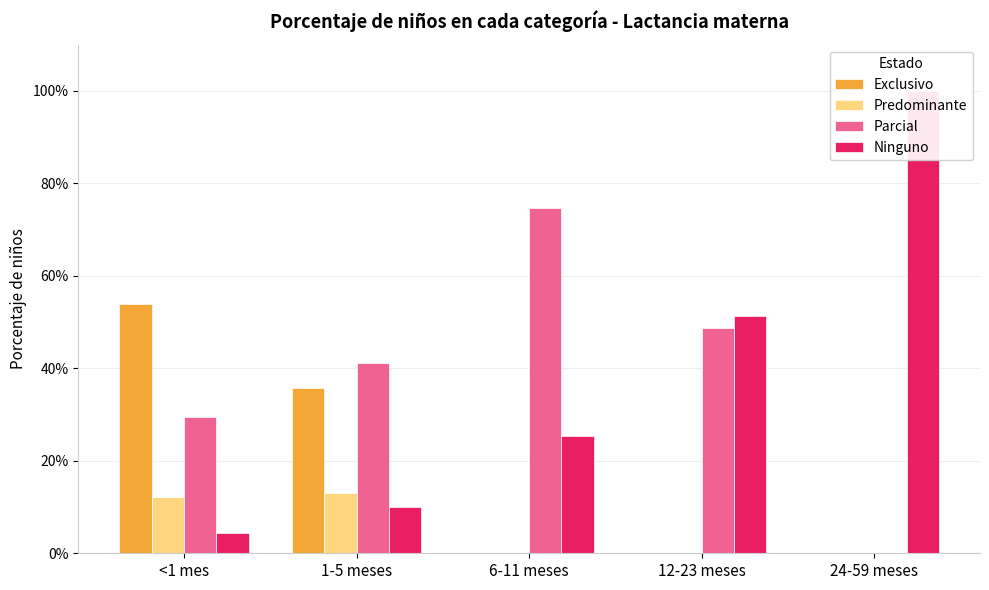

Are the bars grouped side by side (vs. stacked)?

Yes